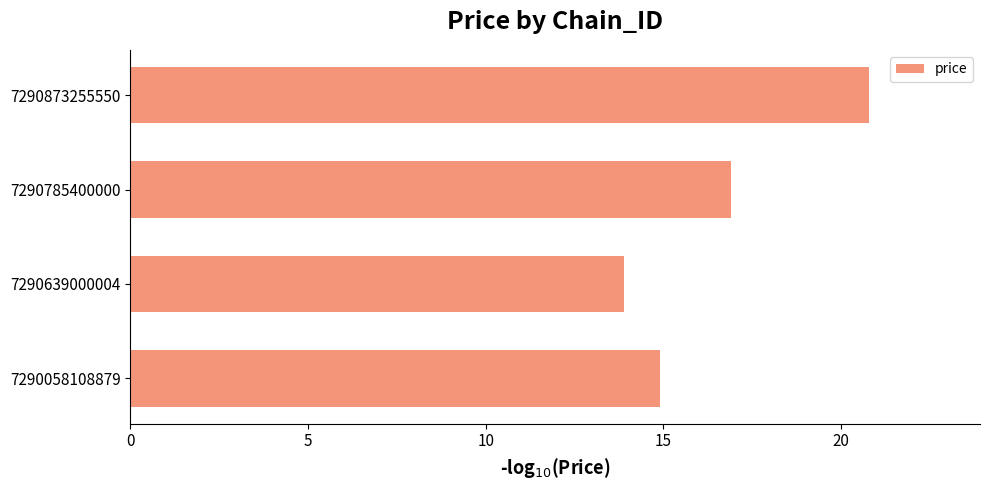

Which category has the highest value across all series?

7290873255550